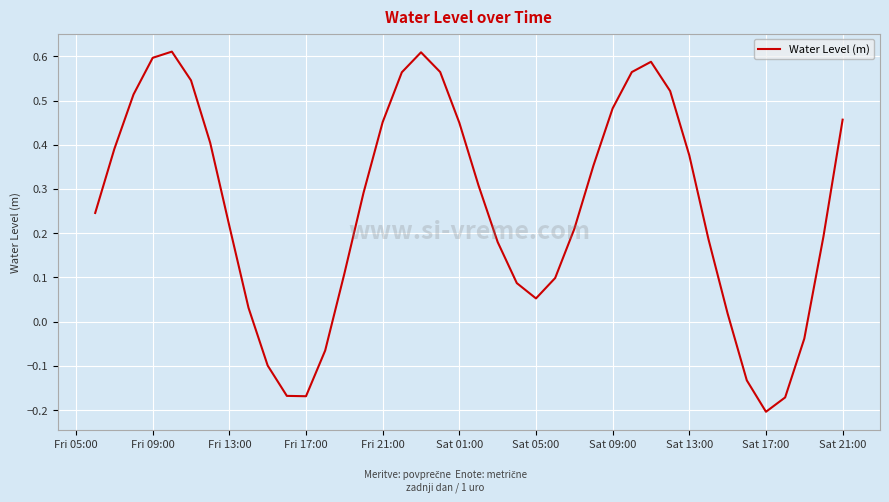

The value at Sat 09:00 is 0.7. True or false?

False